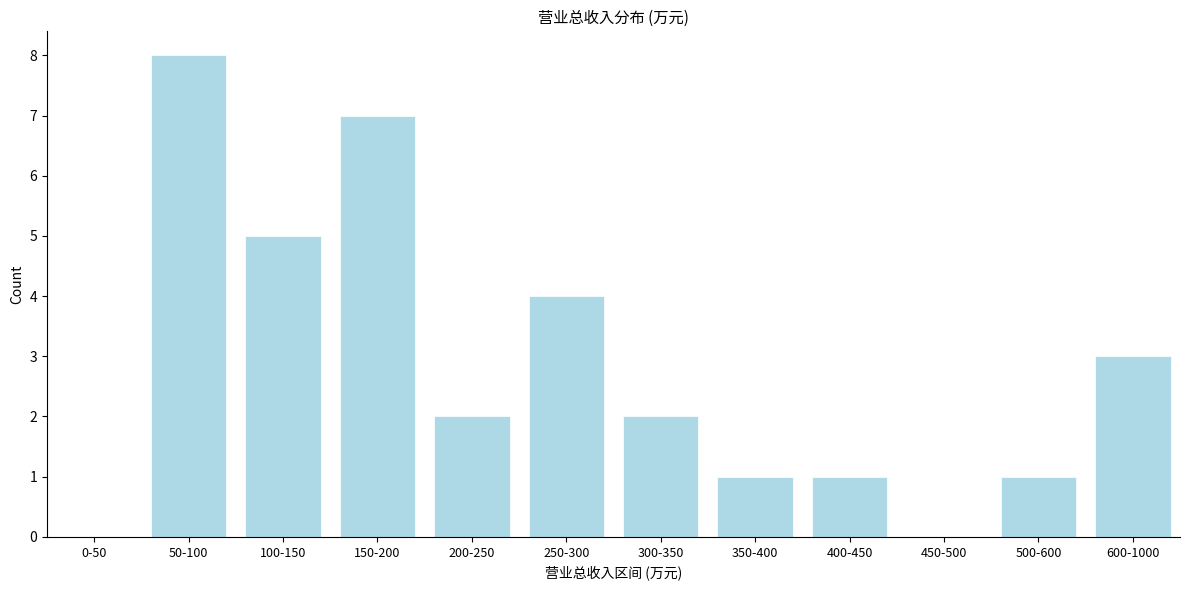

Reading right to left, extract all data points from this chart.

600-1000=3	500-600=1	450-500=0	400-450=1	350-400=1	300-350=2	250-300=4	200-250=2	150-200=7	100-150=5	50-100=8	0-50=0